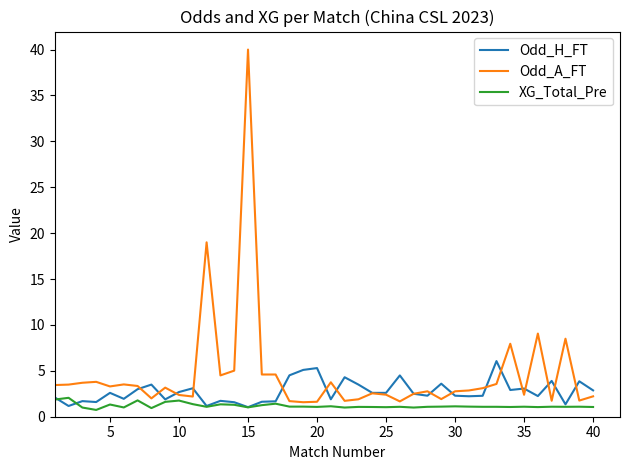

What is the maximum value shown in the chart?

40.0